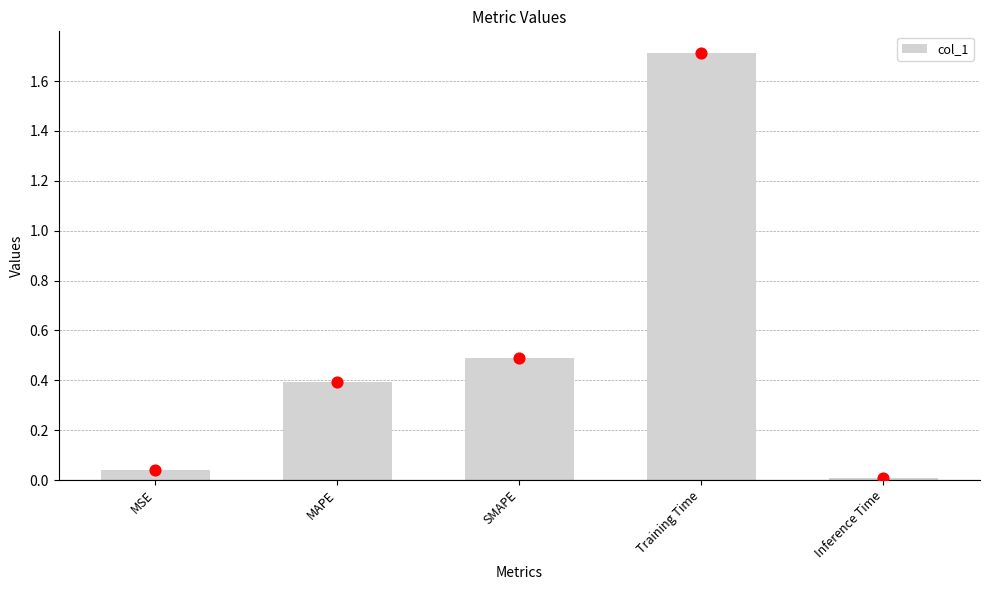

What is the change in value from MSE to MAPE?

+0.4